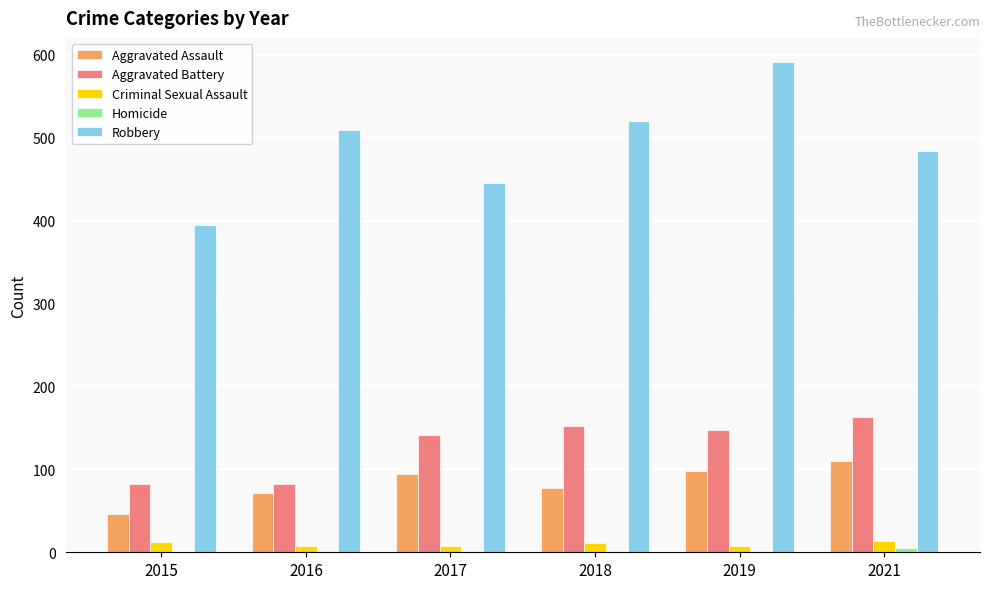

Count the number of data series in this chart.

5